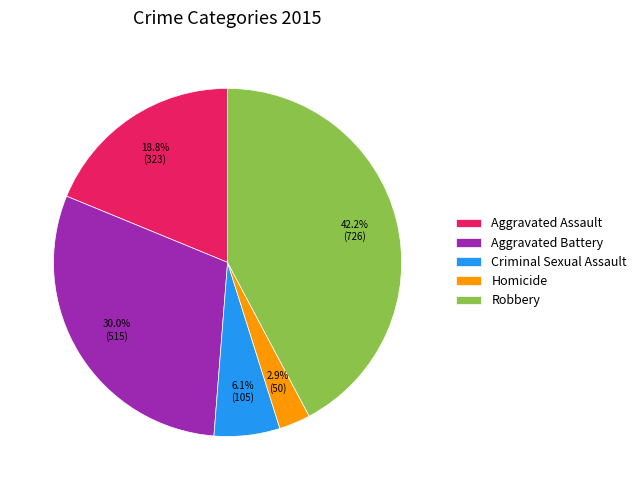

Is it true that Criminal Sexual Assault is 6% of the pie?

True